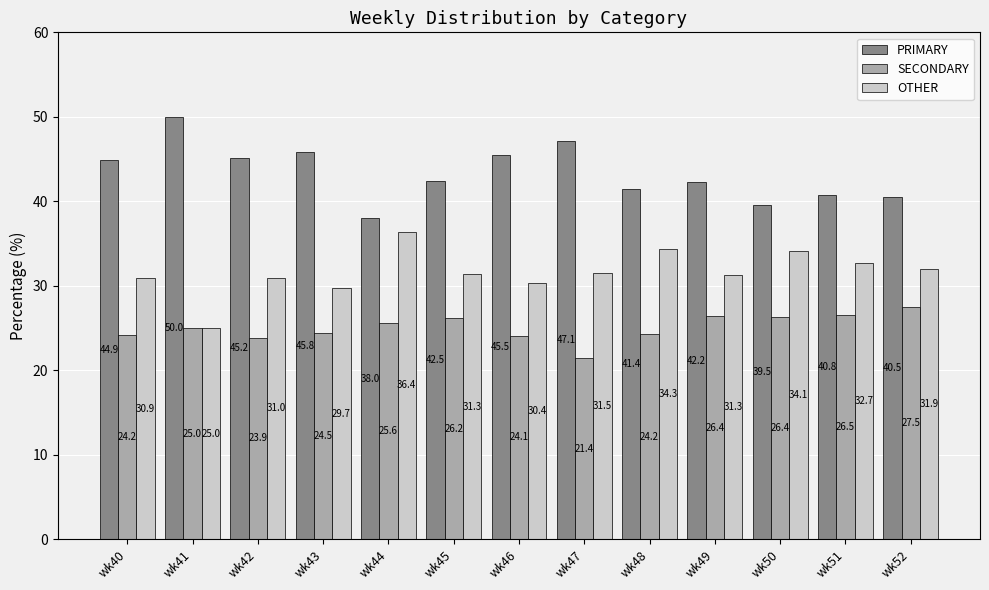

What is the greatest value displayed?

50.0